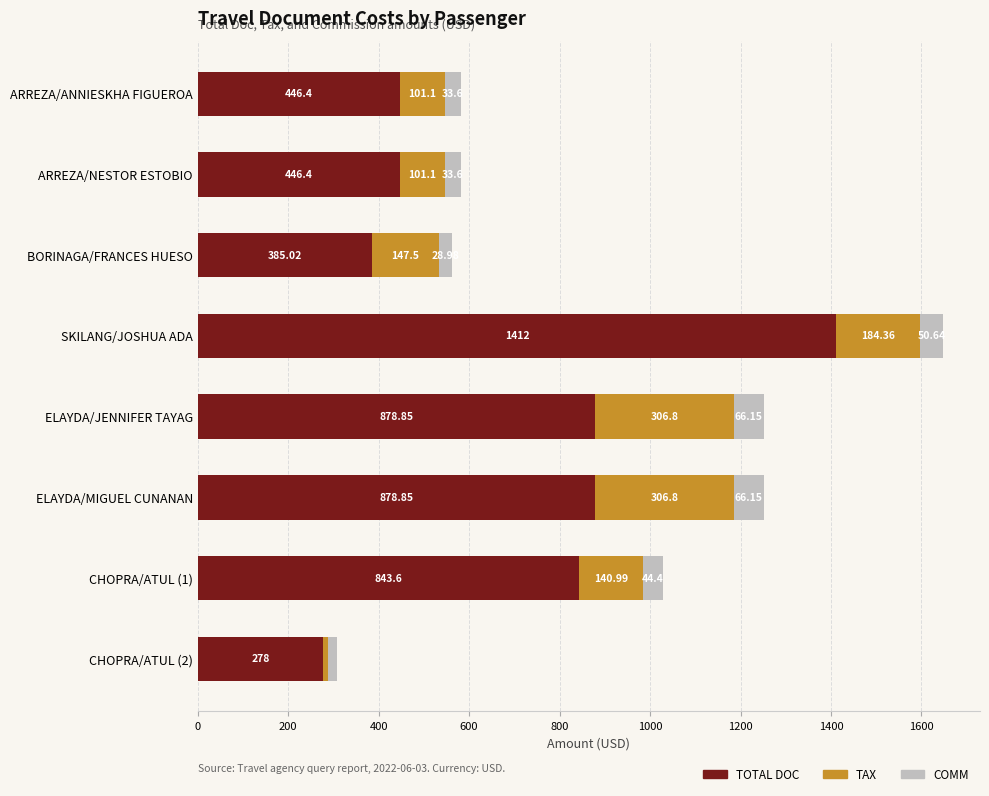

What is the difference between the maximum and minimum values in the TOTAL DOC series?

1134.0